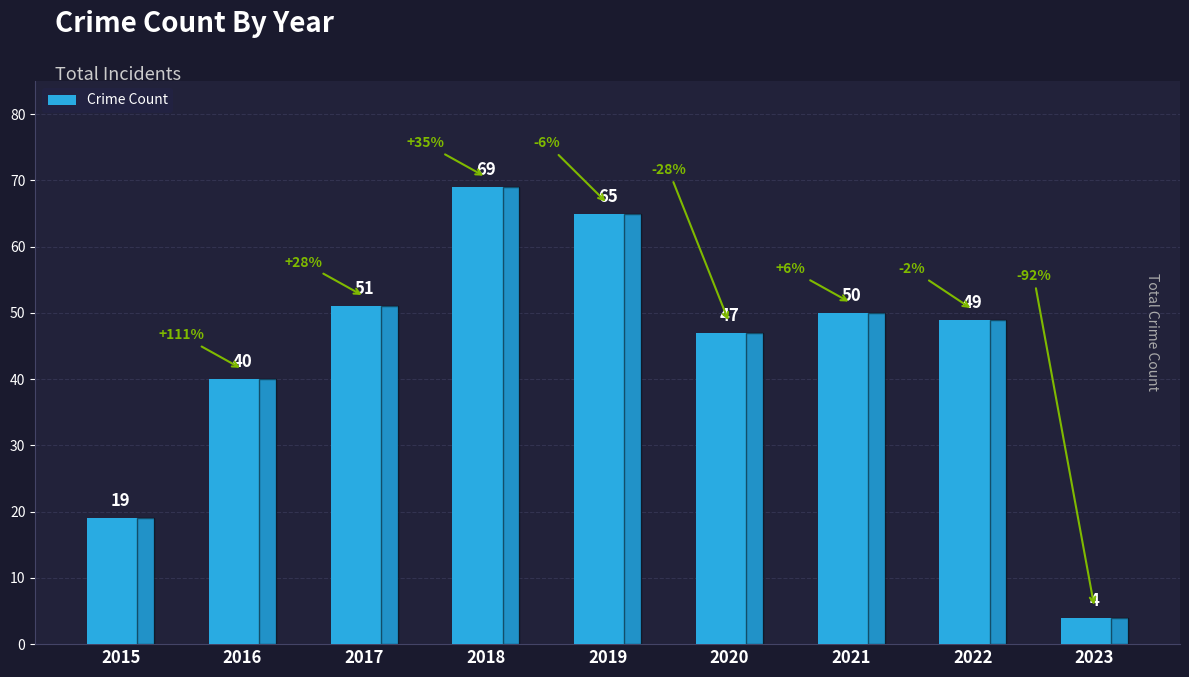

What is the difference between the values at 2018 and 2017?

18